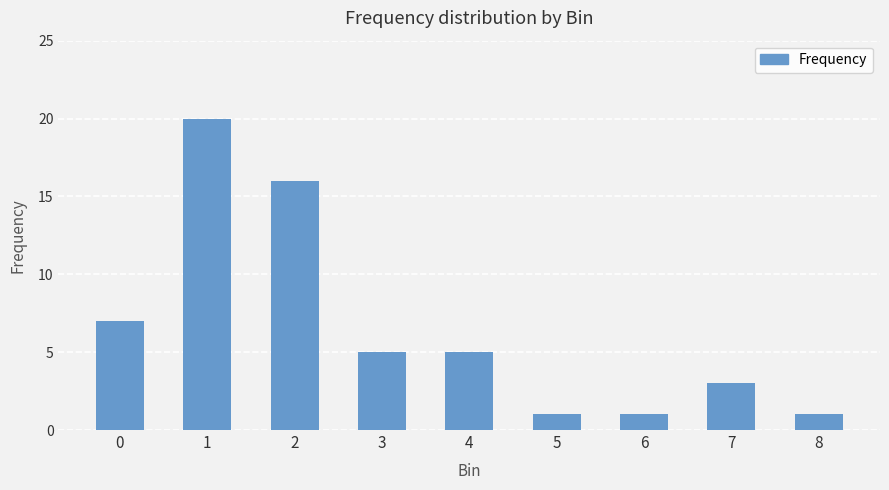

What is the change in value from 2 to 8?

-15